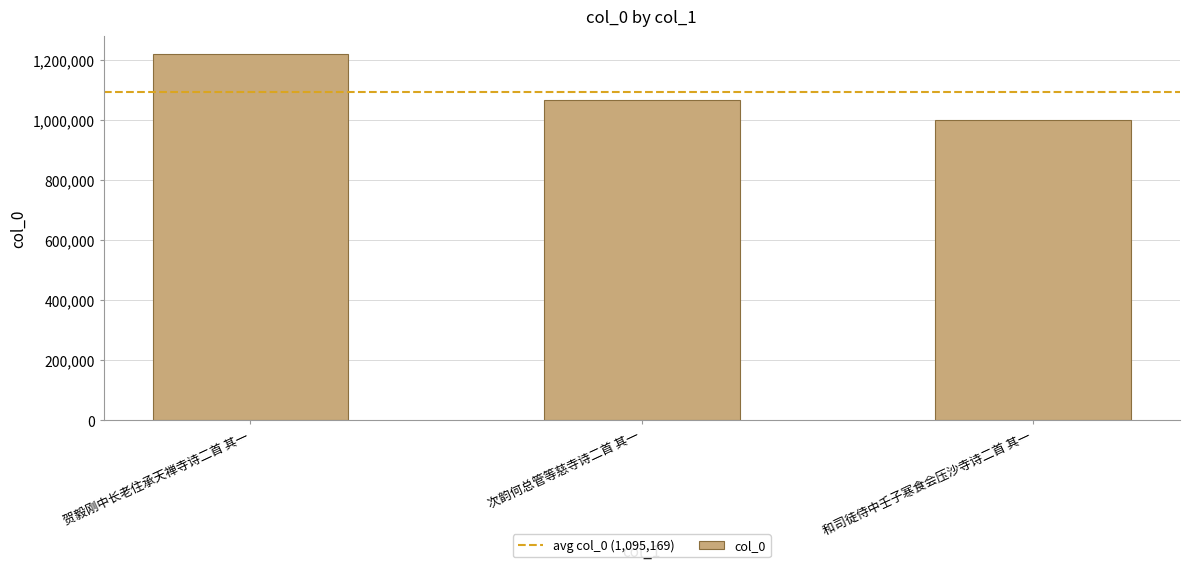

What is the approximate value at 次韵何总管等慈寺诗二首 其一, to the nearest 10?

1066820